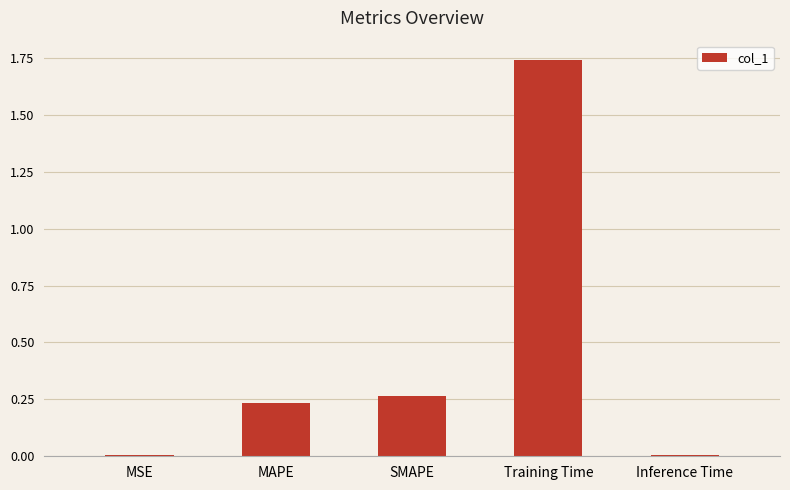

Which category has the highest value across all series?

Training Time